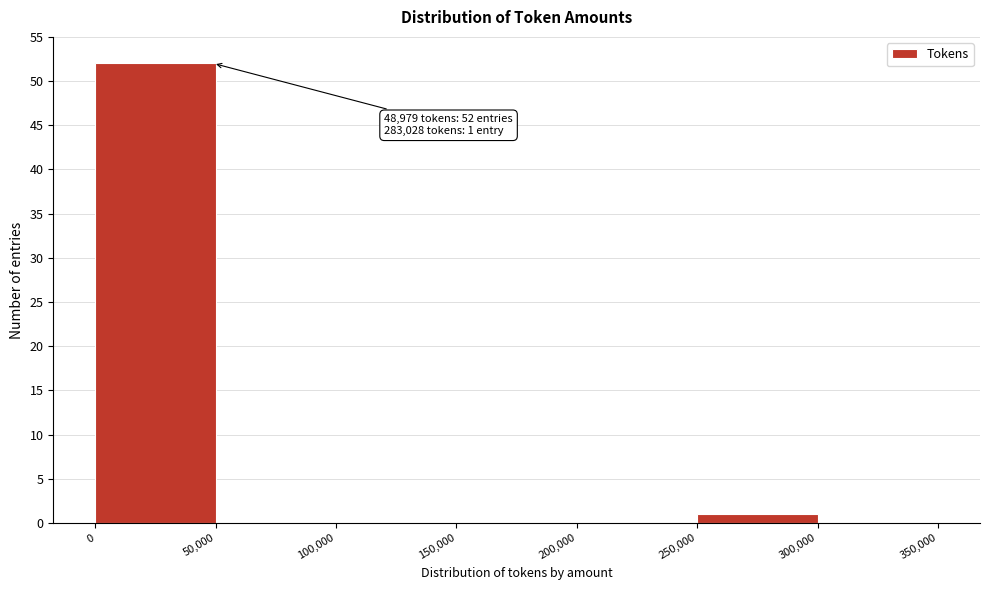

Over which range of the x-axis is the bar tallest?

0 to 50,000